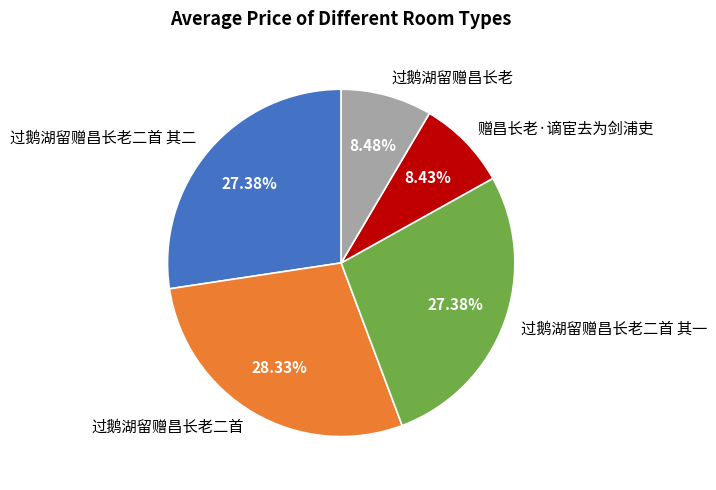

Count the number of slices in the pie.

5